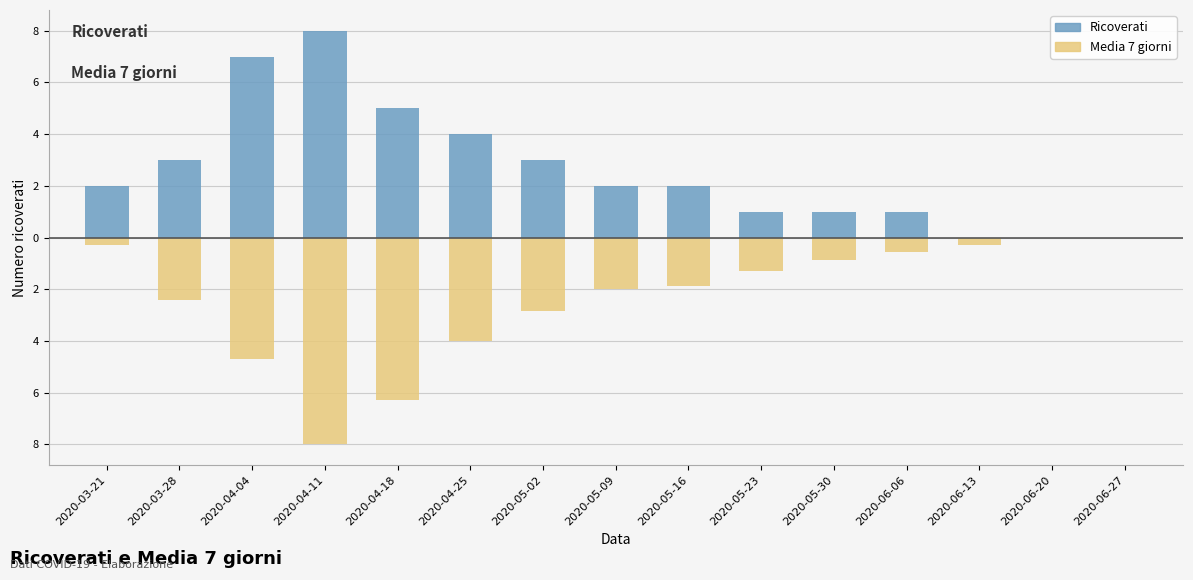

Where does the Ricoverati series first go above 2?

2020-03-28